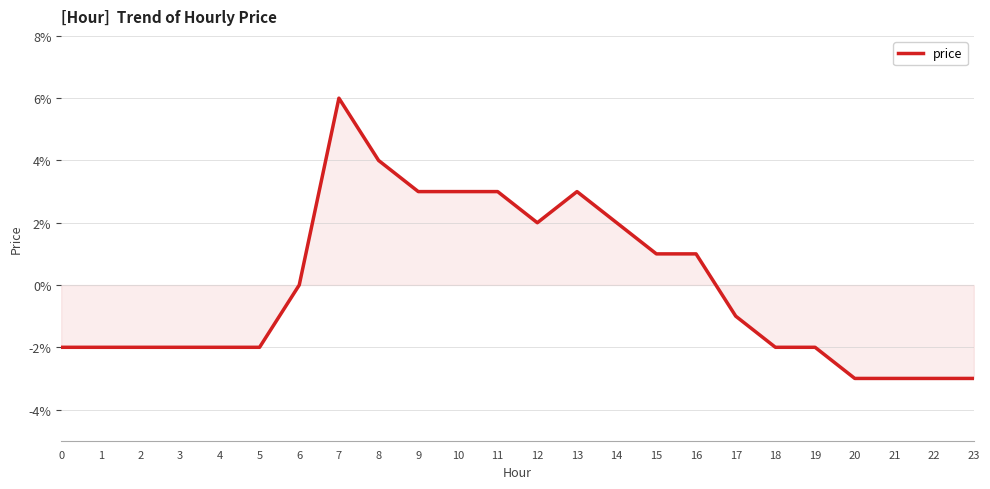

Where does the data first go above 0?

7